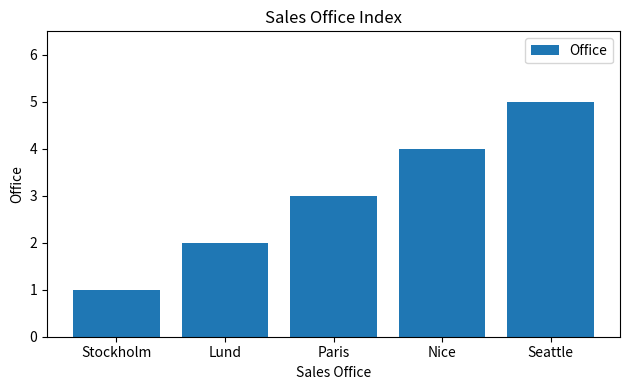

How many bars are there in total?

5